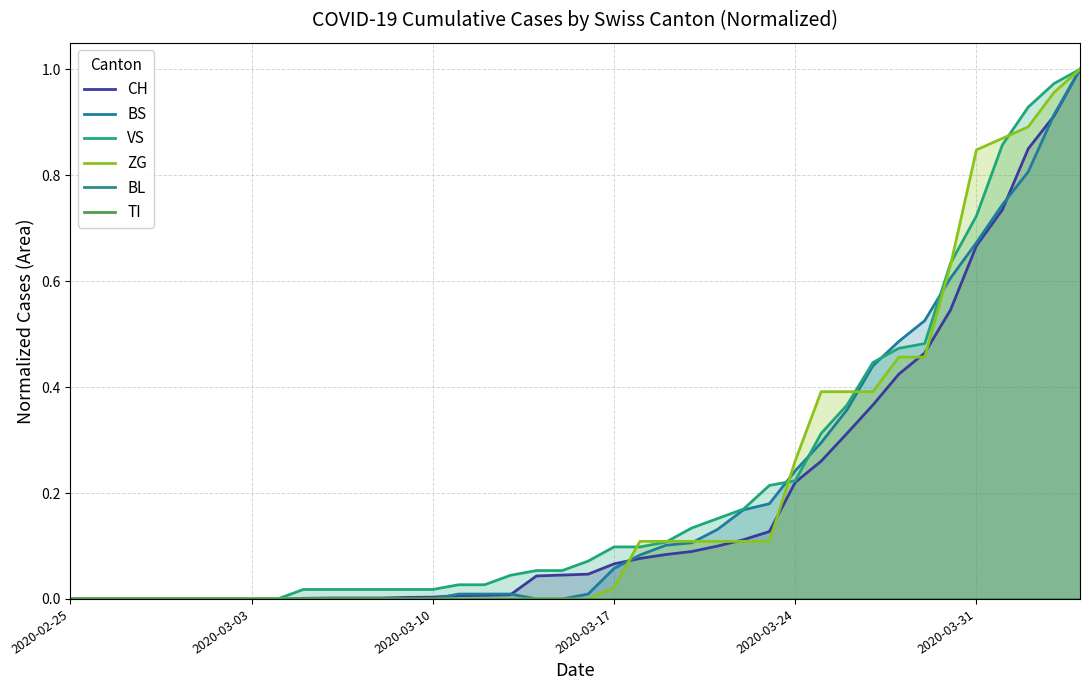

True or false: TI and CH cross at least once.

False